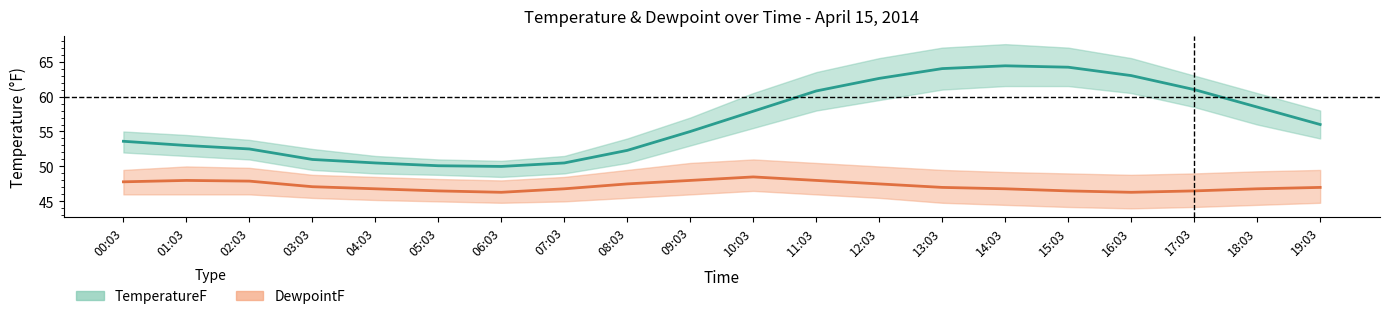

Which series has the largest range (max minus min)?

TemperatureF